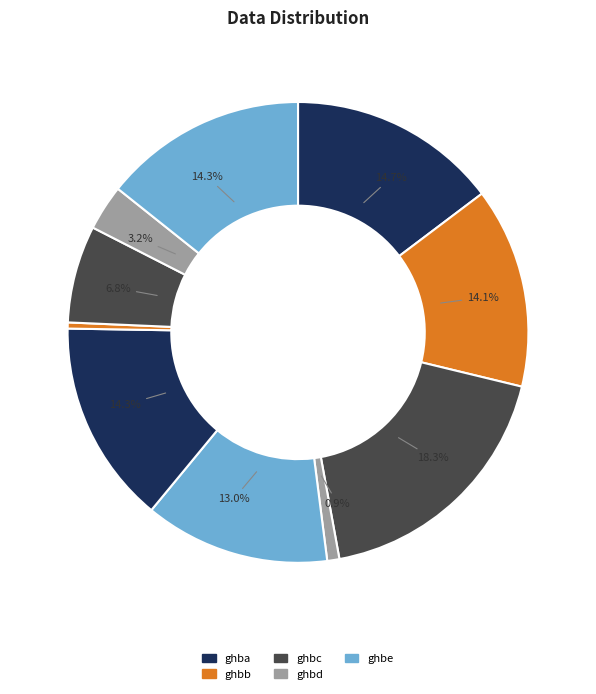

What is the largest slice in the pie chart?

ghbc